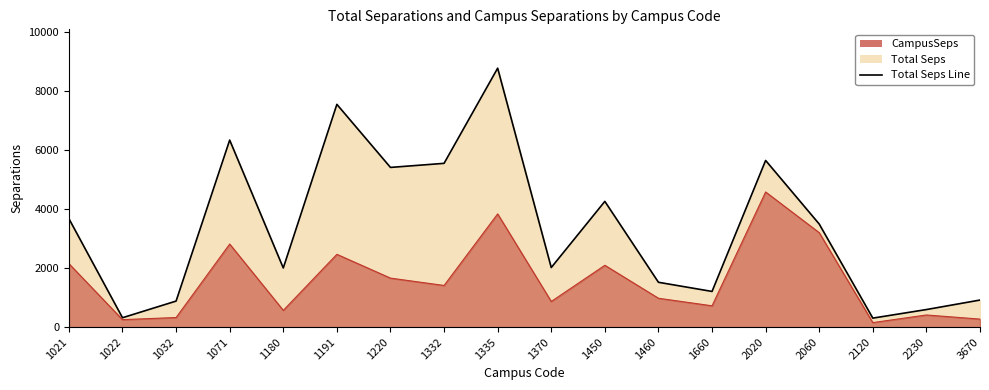

How many interior local peaks does the CampusSeps Line series have?

6